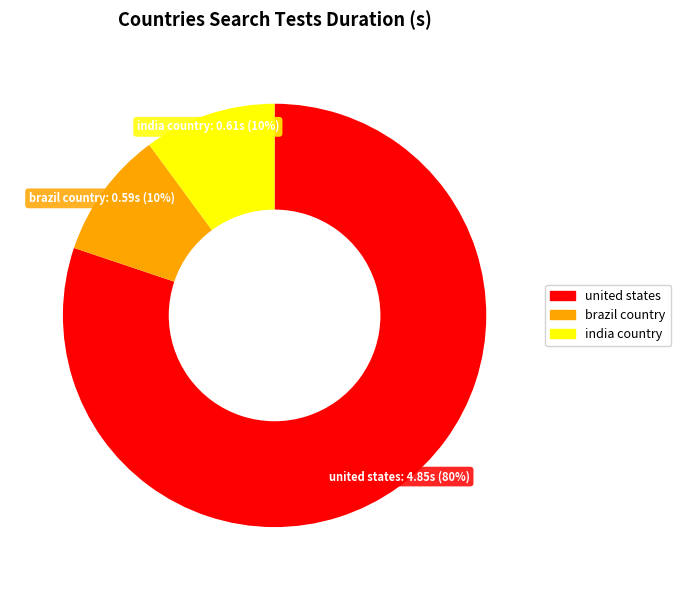

To the nearest percent, what is the difference between the largest and smallest slice percentages?

70%